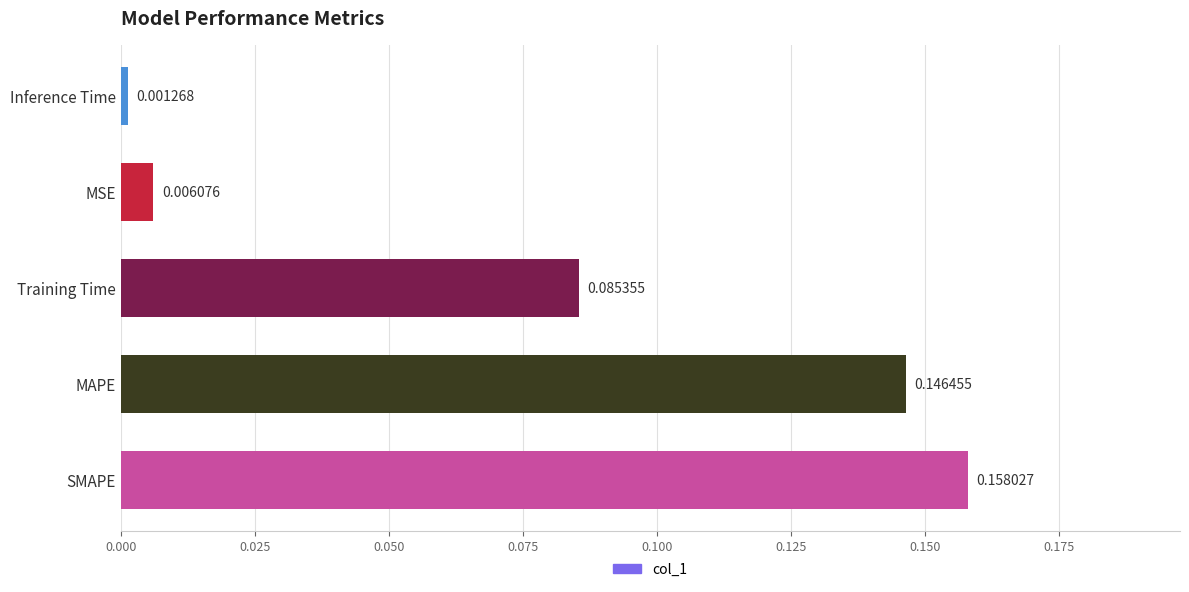

Between Training Time and Inference Time, which is larger?

Training Time